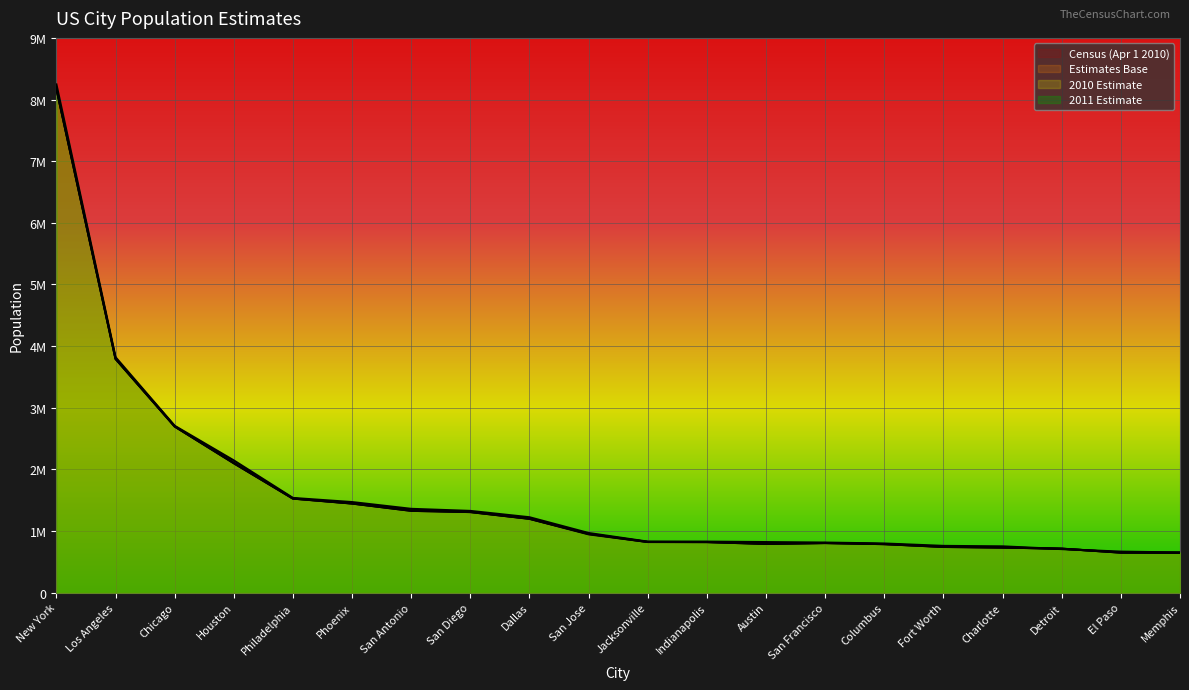

Is the value of Census (Apr 1 2010) at Jacksonville greater than the value of 2010 Estimate at Los Angeles?

No